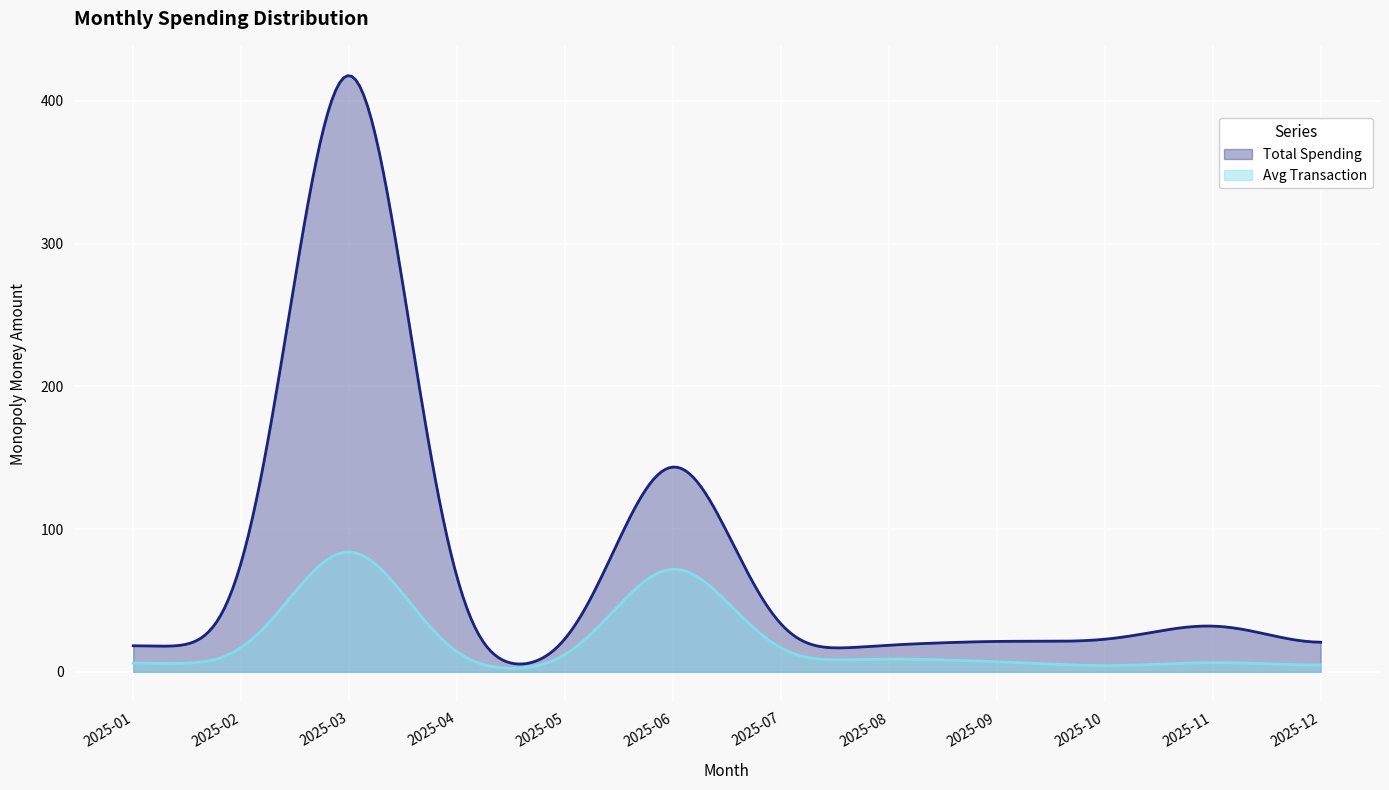

Rank the series by their average value, from lowest to highest.

Avg Transaction, Total Spending